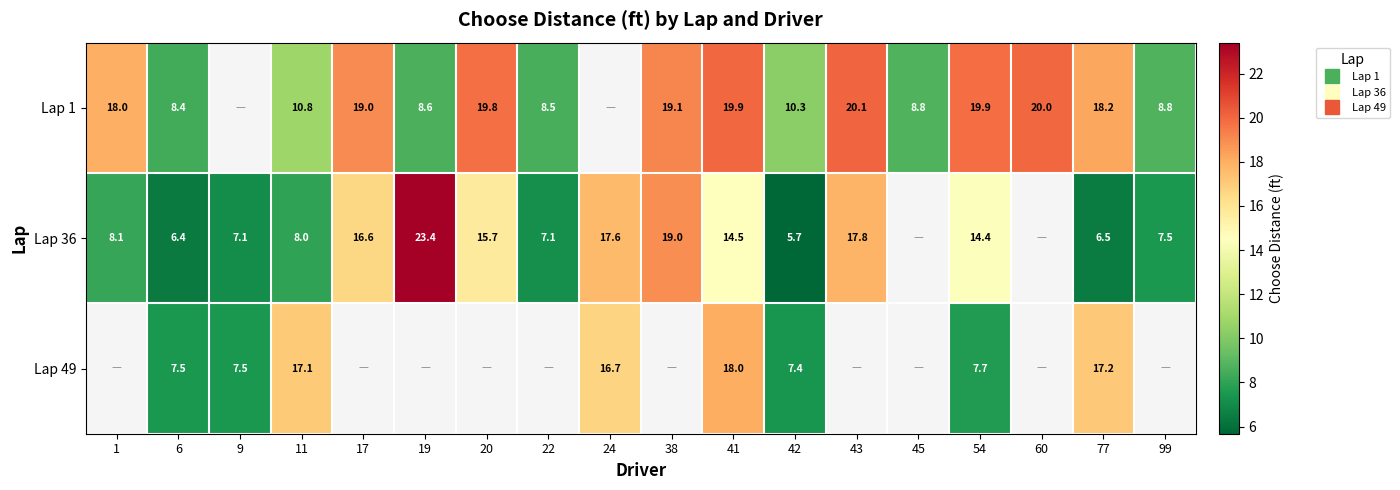

At how many categories does at least one series exceed 7?

18